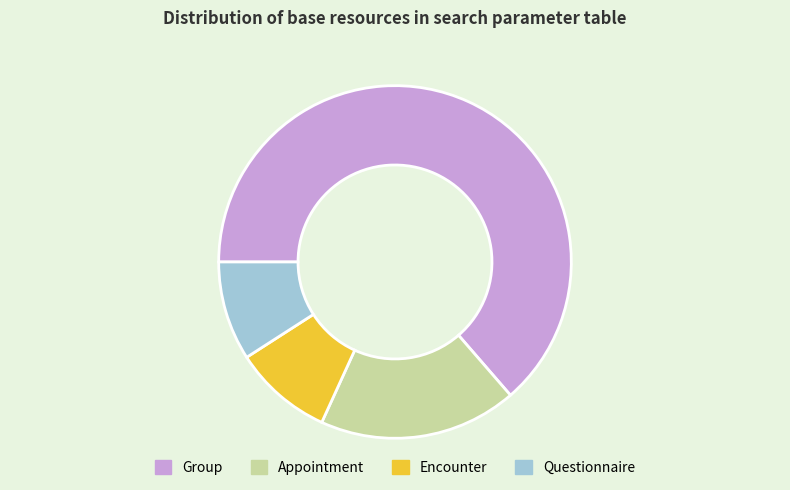

Combined, do Questionnaire and Group account for over 50%?

Yes